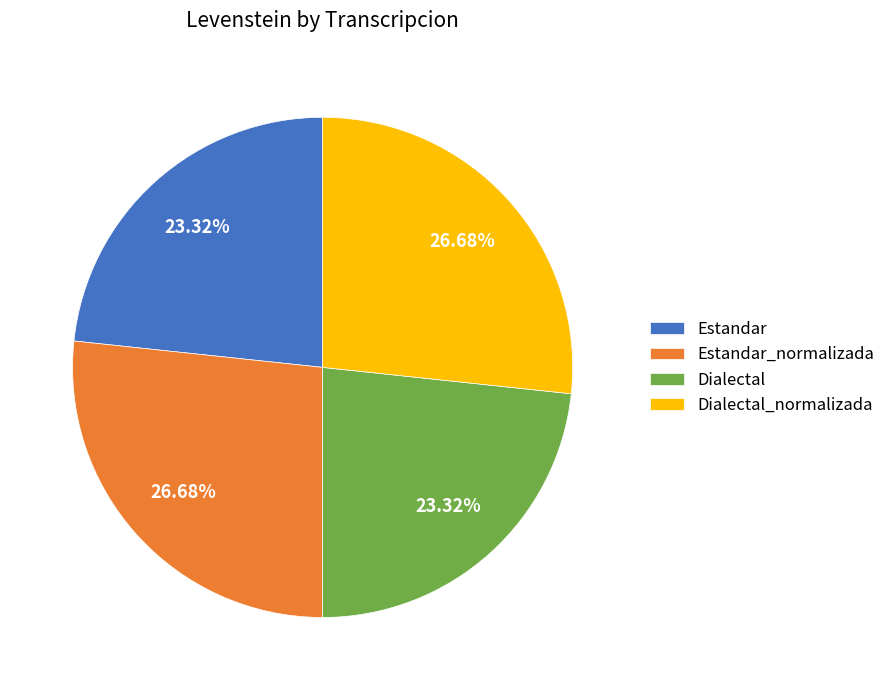

Is there a majority slice in this chart?

No